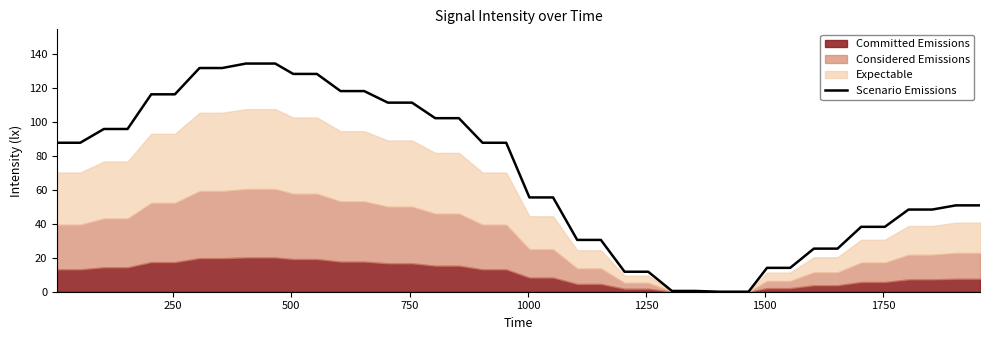

What is the value of the 14th point from the left?

118.3